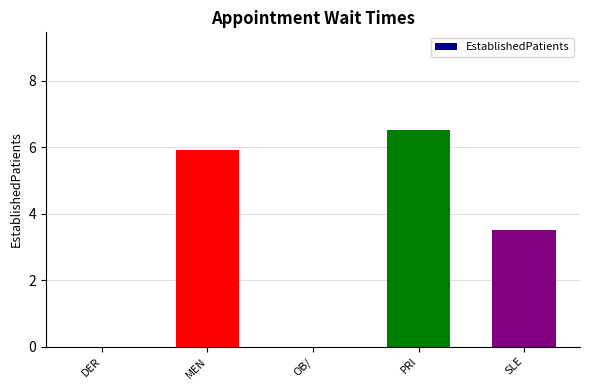

What is the greatest value displayed?

6.5